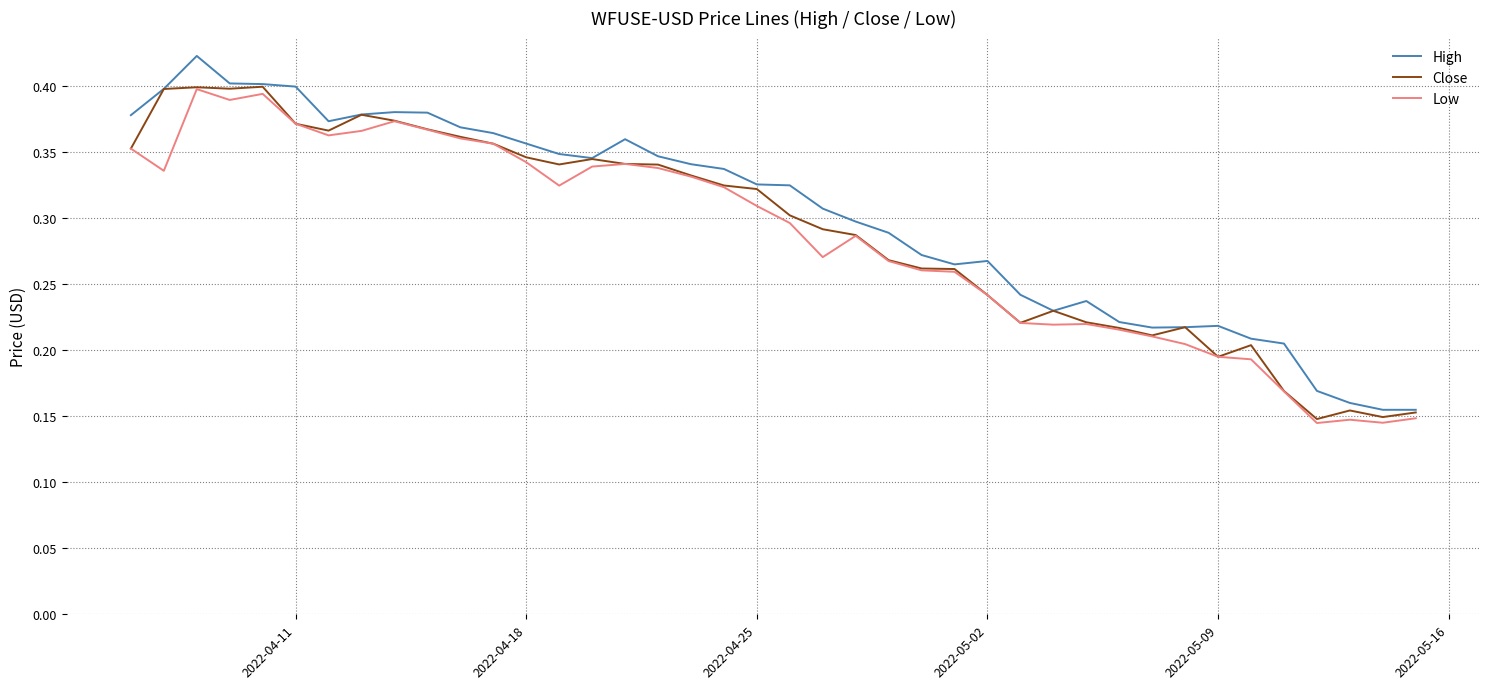

What is the value of the High point at the 37th from the left?

0.2